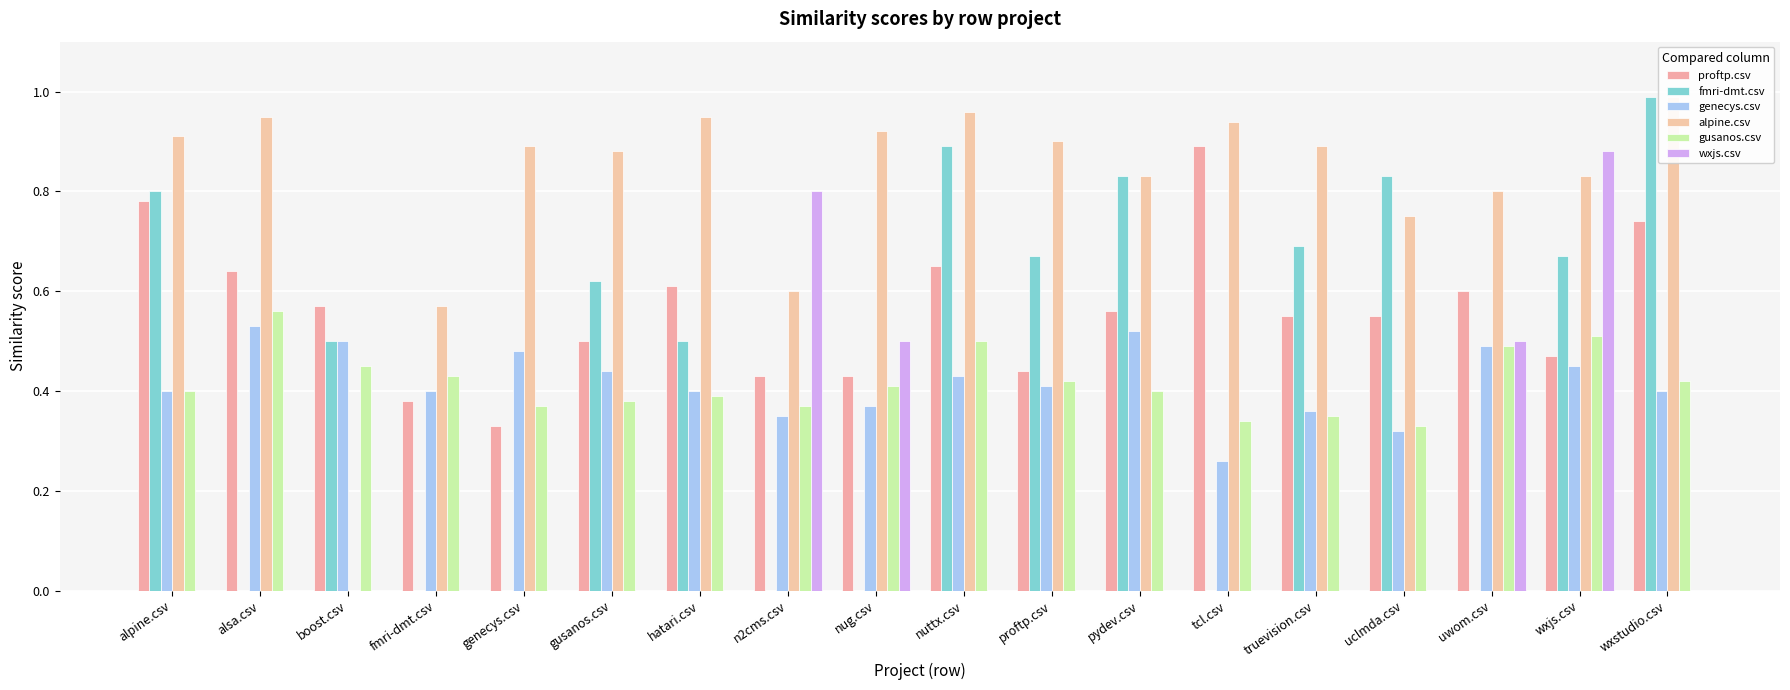

Is it true that fmri-dmt.csv equals 0.0 at tcl.csv?

True